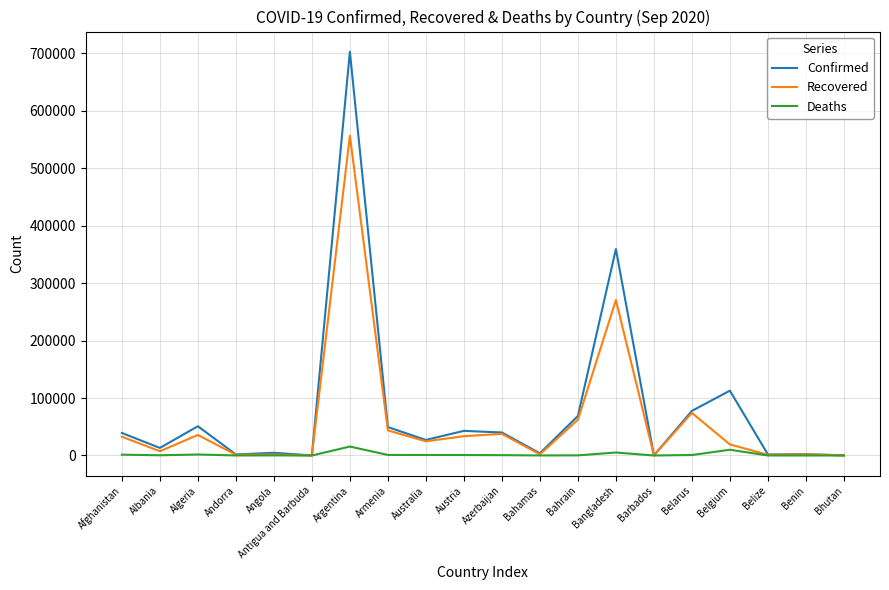

List the series in order of their overall mean, highest first.

Confirmed, Recovered, Deaths